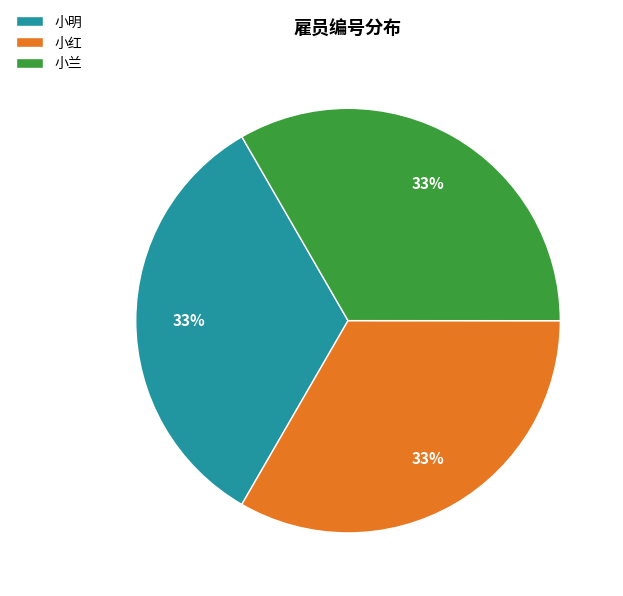

The 小明 slice represents 33% of the pie. True or false?

True